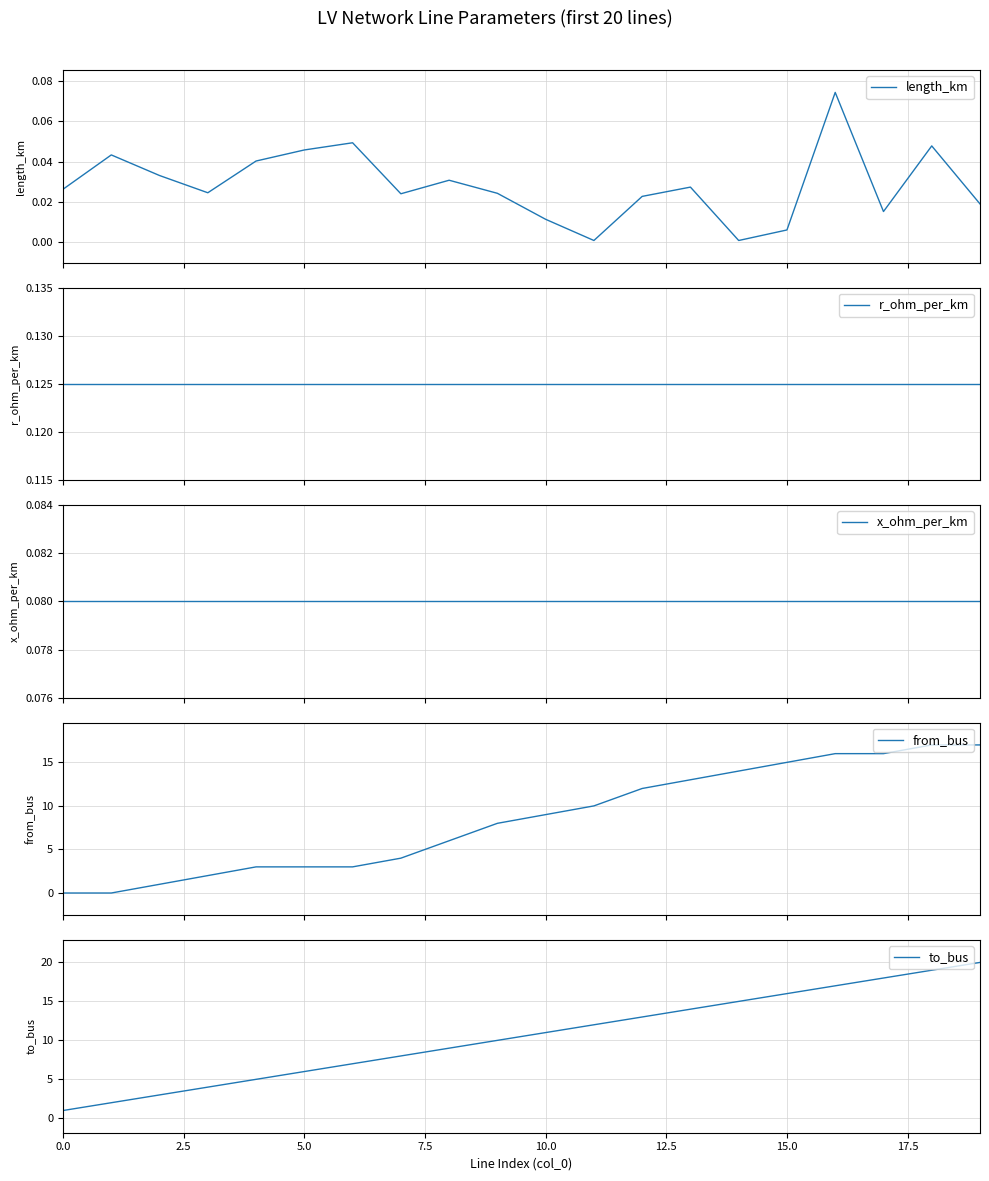

Where is from_bus nearest to the value 8?

9